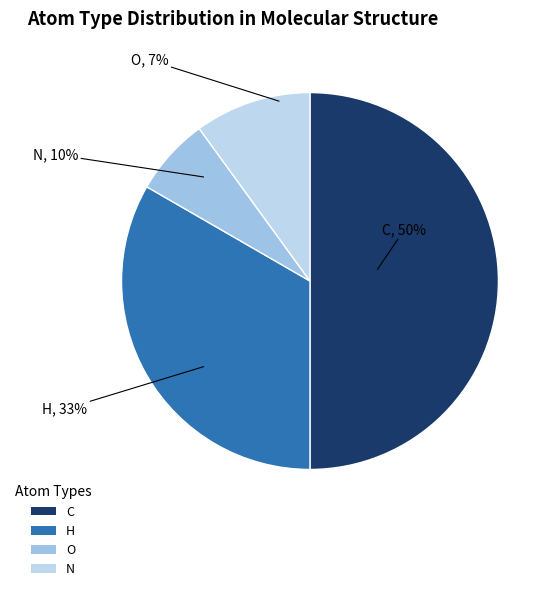

The N slice represents 24% of the pie. True or false?

False